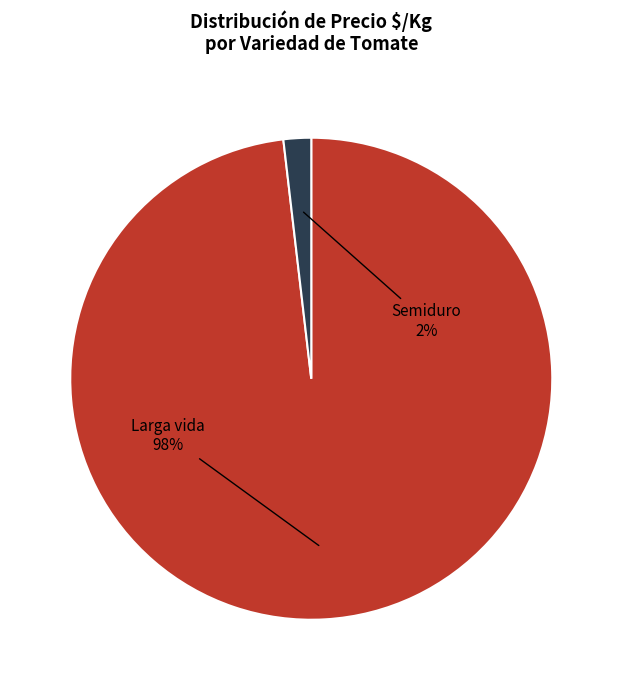

The Larga vida slice represents 98% of the pie. True or false?

True